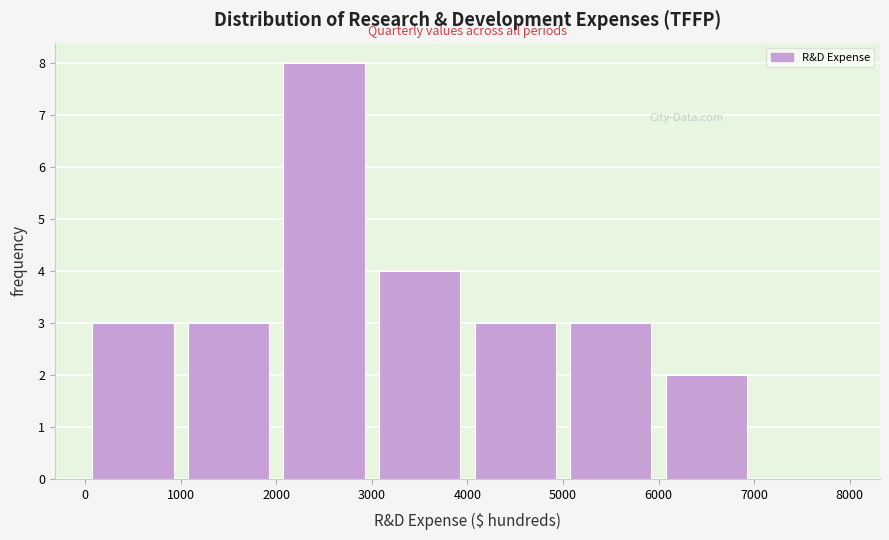

Reading left to right, transcribe this chart: for each bar, give the range it covers on the x-axis and its height. The values are not printed on the chart, so give them approximately, as read against the axis.

0 to 1000: 3
1000 to 2000: 3
2000 to 3000: 8
3000 to 4000: 4
4000 to 5000: 3
5000 to 6000: 3
6000 to 7000: 2
7000 to 8000: 0